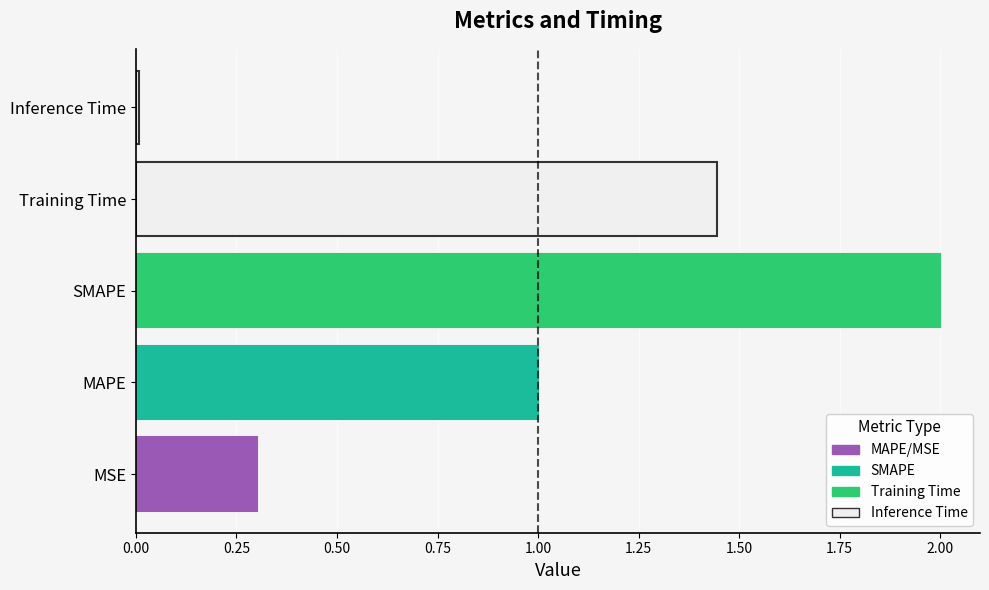

What is the average value?

1.0